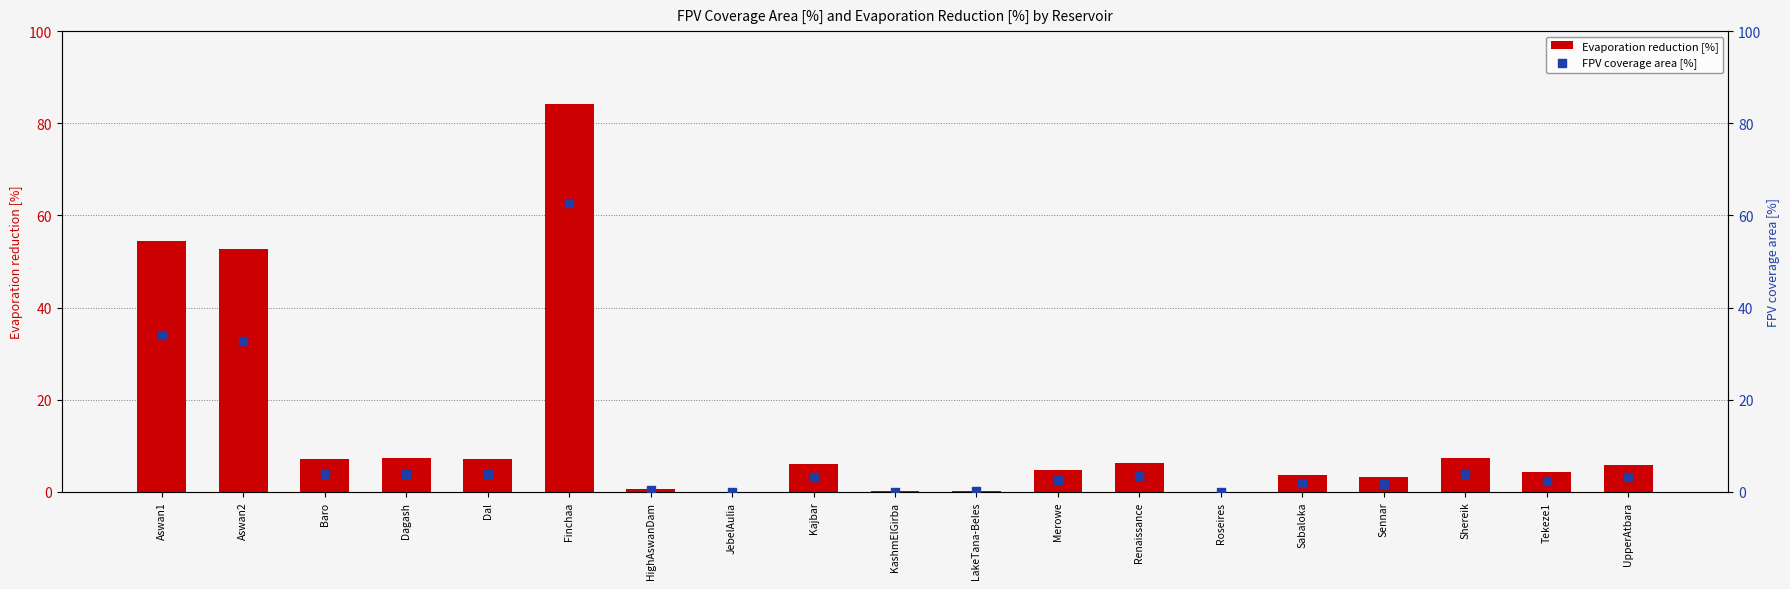

Is the value of Evaporation reduction [%] at Tekeze1 greater than the value of FPV coverage area [%] at Roseires?

Yes